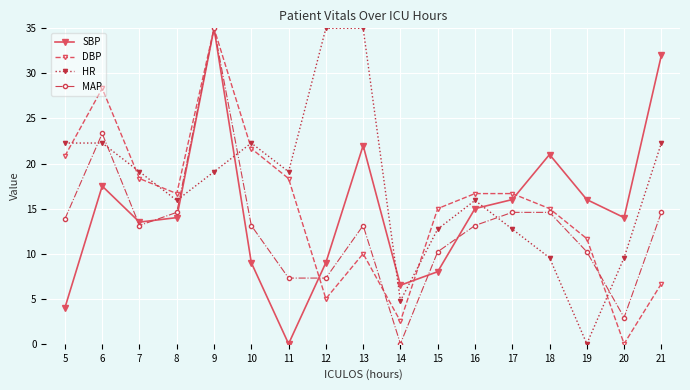

Reading right to left, what are all the values shown in this chart?

SBP: 32.0	14.0	16.0	21.0	16.0	15.0	8.0	6.5	22.0	9.0	0.0	9.0	35.0	14.0	13.5	17.5	4.0
DBP: 6.7	0.0	11.7	15.0	16.7	16.7	15.0	2.5	10.0	5.0	18.3	21.7	35.0	16.7	18.3	28.3	20.8
HR: 22.3	9.5	0.0	9.5	12.7	15.9	12.7	4.8	35.0	35.0	19.1	22.3	19.1	15.9	19.1	22.3	22.3
MAP: 14.6	2.9	10.2	14.6	14.6	13.1	10.2	0.0	13.1	7.3	7.3	13.1	35.0	14.6	13.1	23.3	13.9